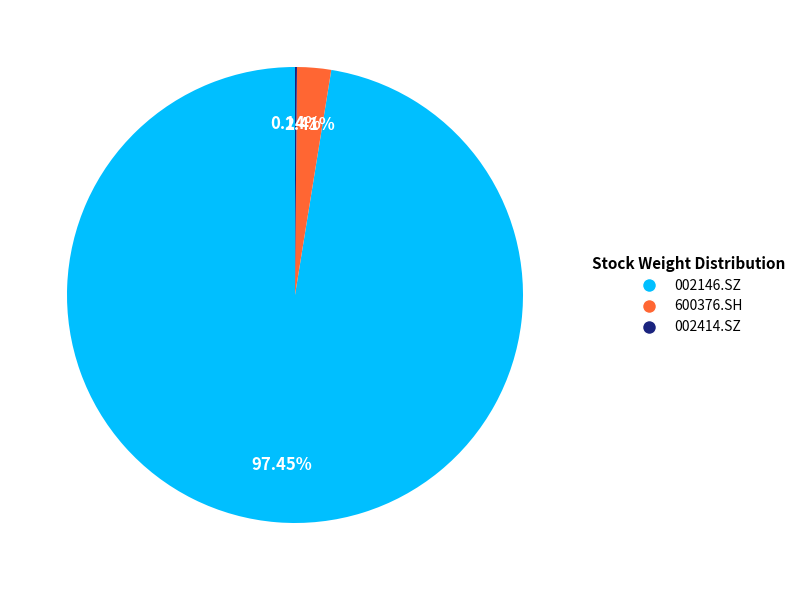

Which category has the biggest portion of the pie?

002146.SZ